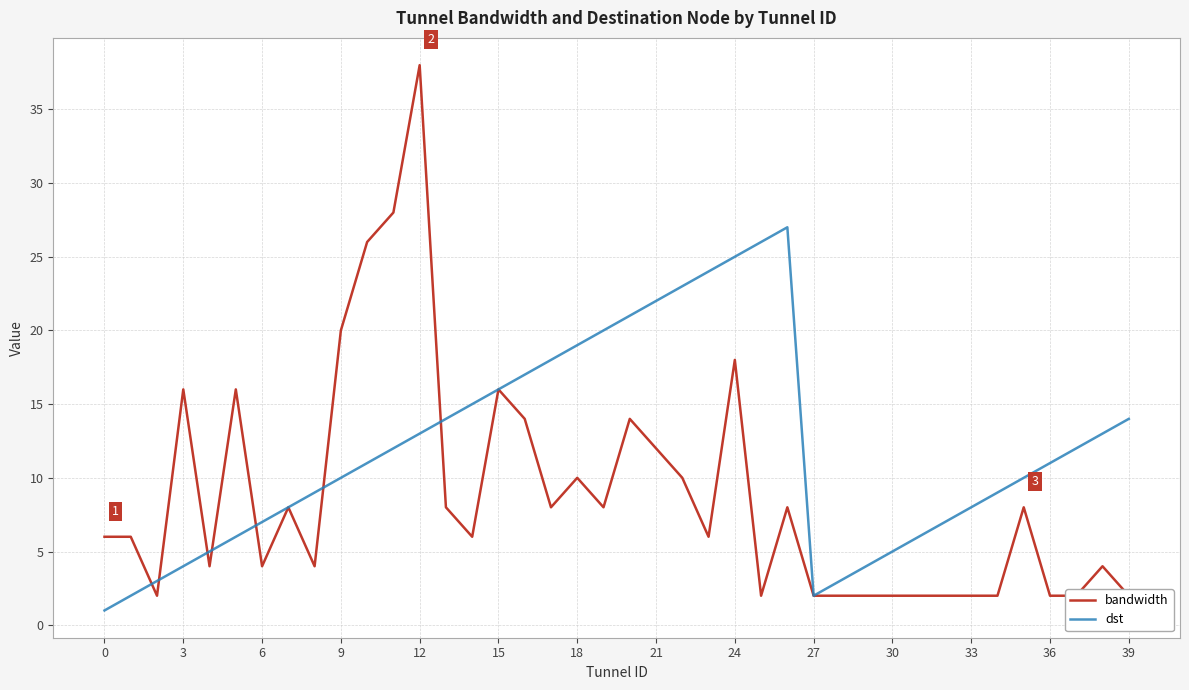

How many lines are shown in the chart?

2